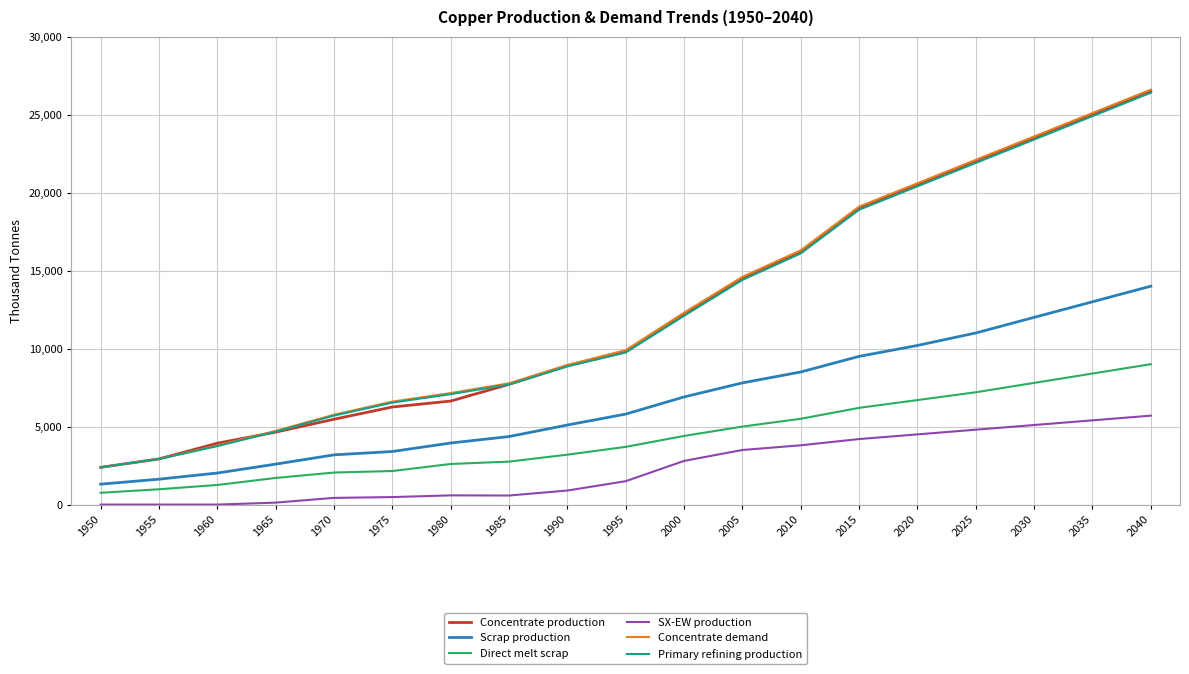

Is this an area chart (filled region under the line)?

No